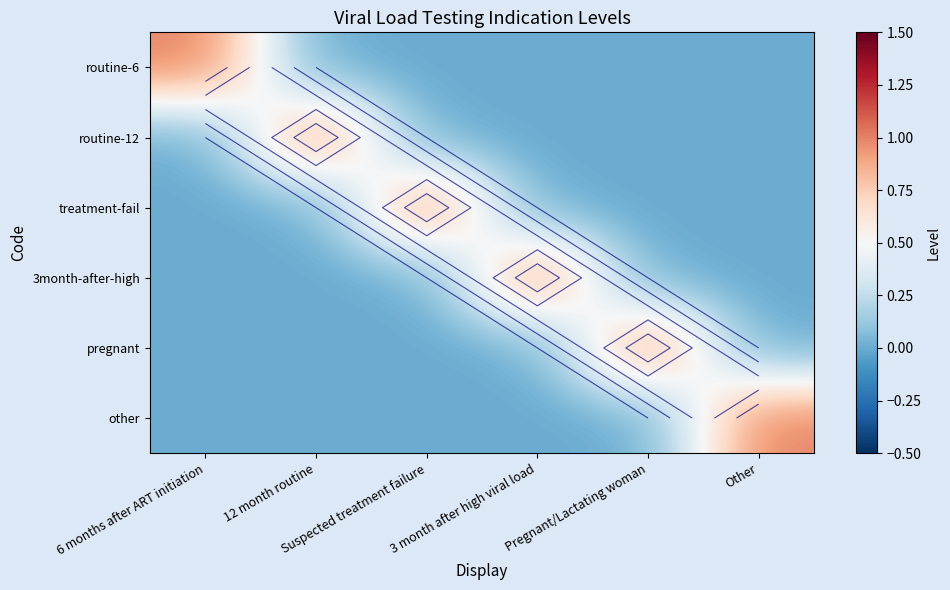

At 3 month after high viral load, list the series in order from smallest to largest.

routine-6, routine-12, treatment-fail, pregnant, other, 3month-after-high